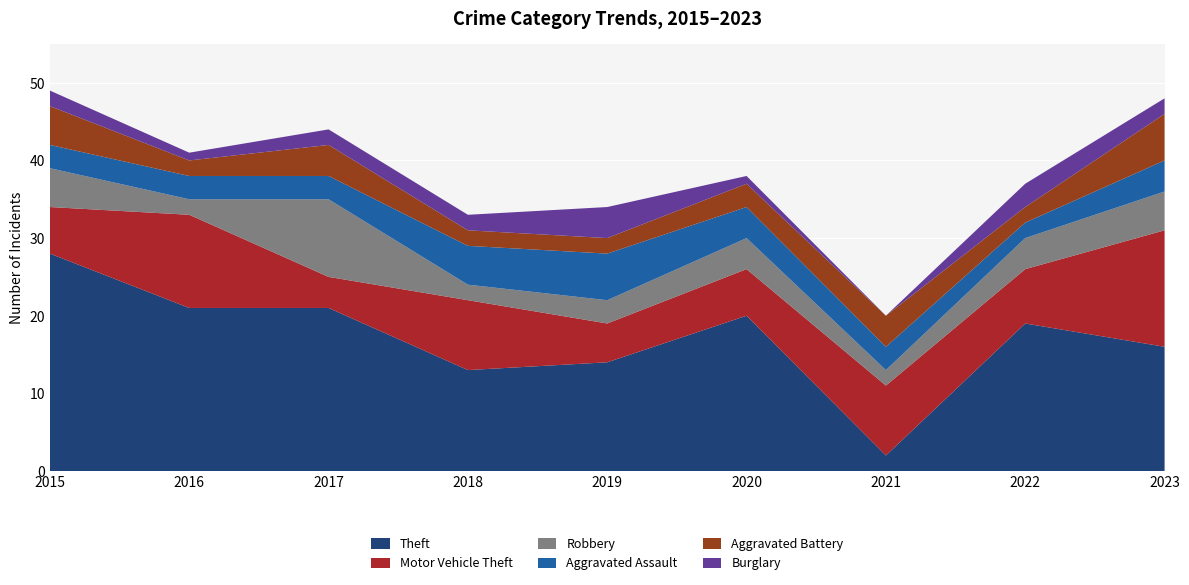

Reading left to right, list all the values displayed in this chart.

Theft: 2015=28	2016=21	2017=21	2018=13	2019=14	2020=20	2021=2	2022=19	2023=16
Motor Vehicle Theft: 2015=6	2016=12	2017=4	2018=9	2019=5	2020=6	2021=9	2022=7	2023=15
Robbery: 2015=5	2016=2	2017=10	2018=2	2019=3	2020=4	2021=2	2022=4	2023=5
Aggravated Assault: 2015=3	2016=3	2017=3	2018=5	2019=6	2020=4	2021=3	2022=2	2023=4
Aggravated Battery: 2015=5	2016=2	2017=4	2018=2	2019=2	2020=3	2021=4	2022=2	2023=6
Burglary: 2015=2	2016=1	2017=2	2018=2	2019=4	2020=1	2021=0	2022=3	2023=2